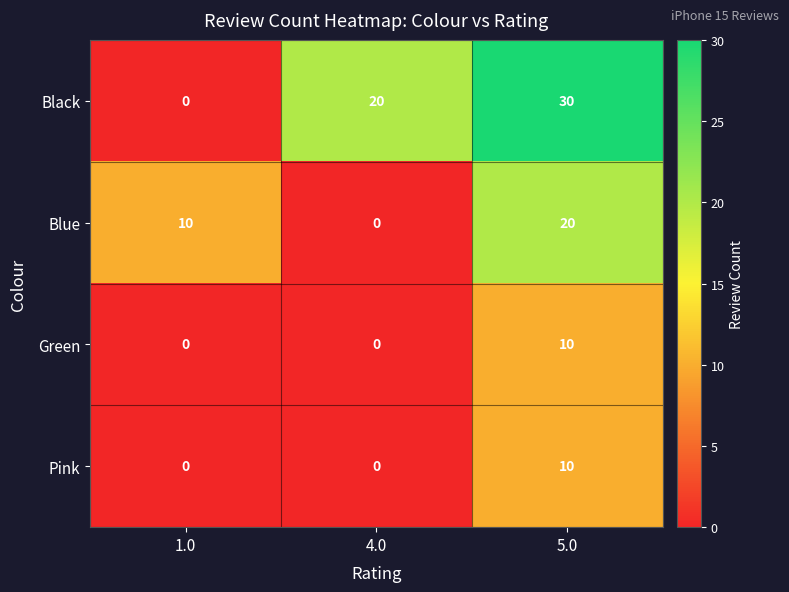

What is the sum of the Black values at 1.0 and 5.0?

30